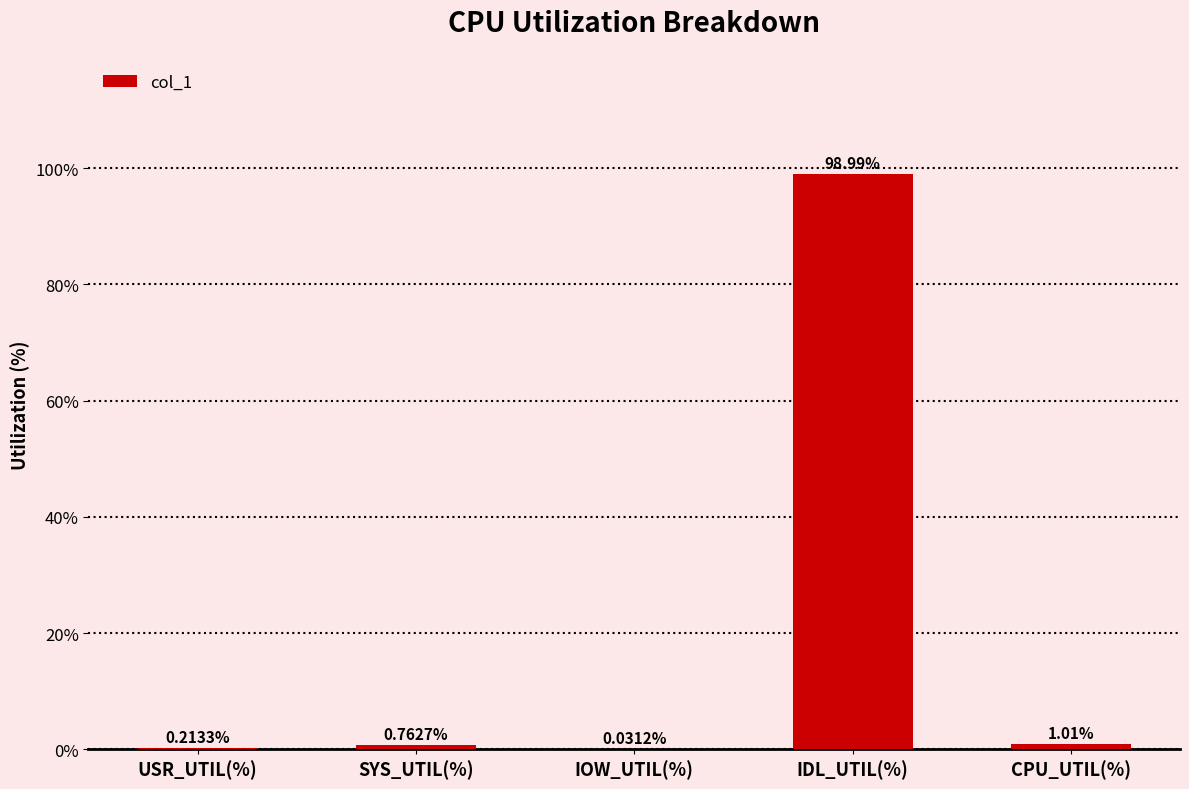

Between SYS_UTIL(%) and CPU_UTIL(%), which is larger?

CPU_UTIL(%)